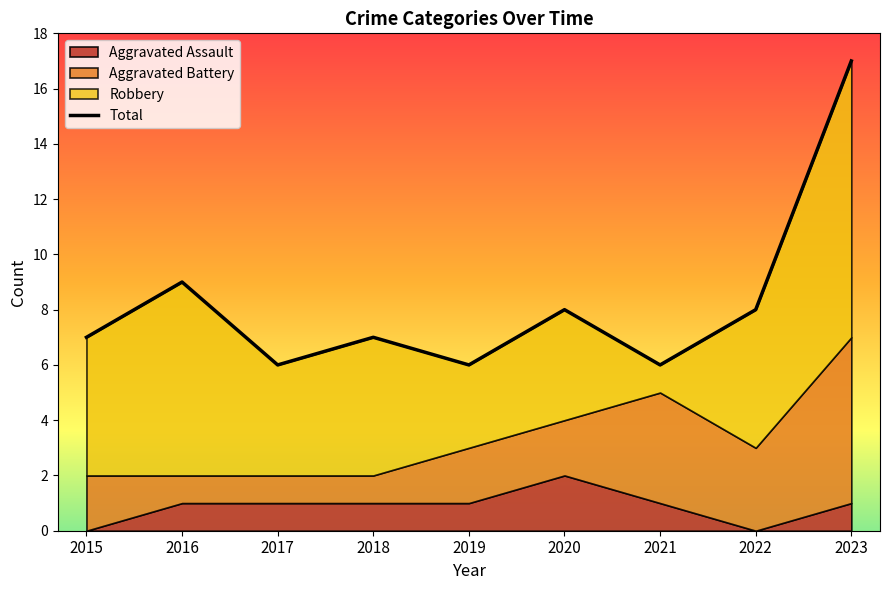

How many values are below 7?

3